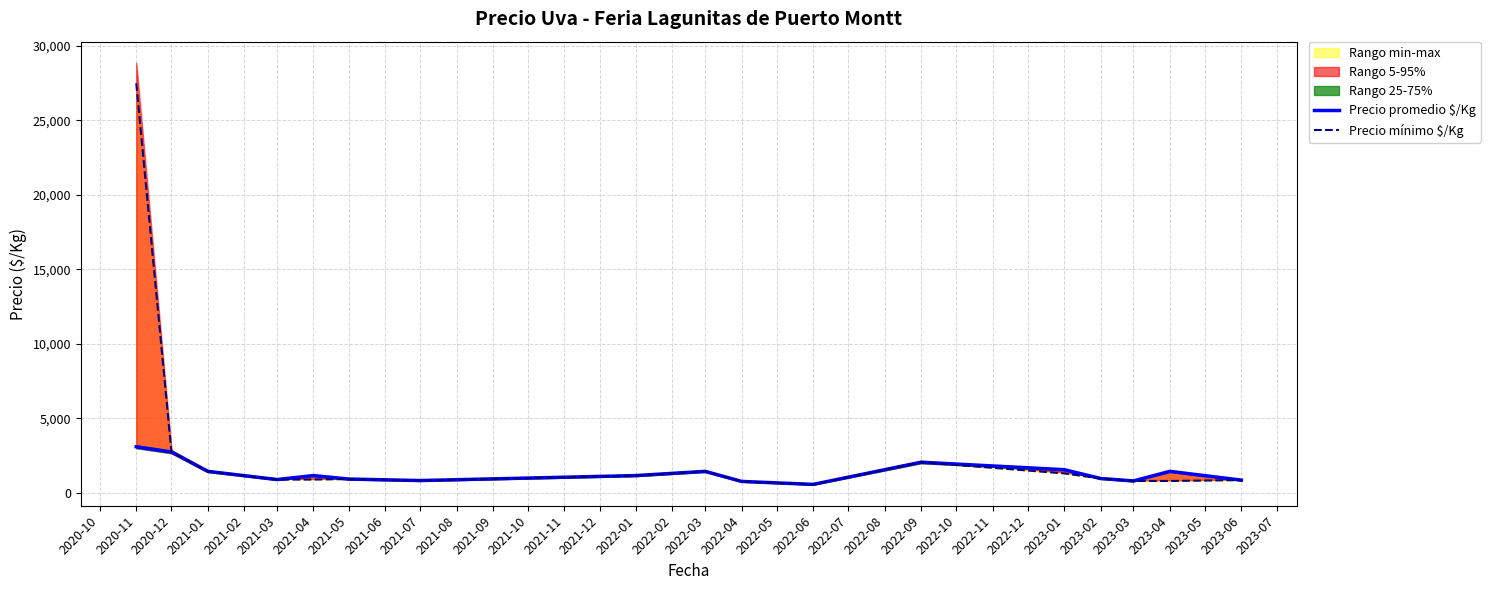

What is the highest value of the Precio promedio $/Kg series?

3100